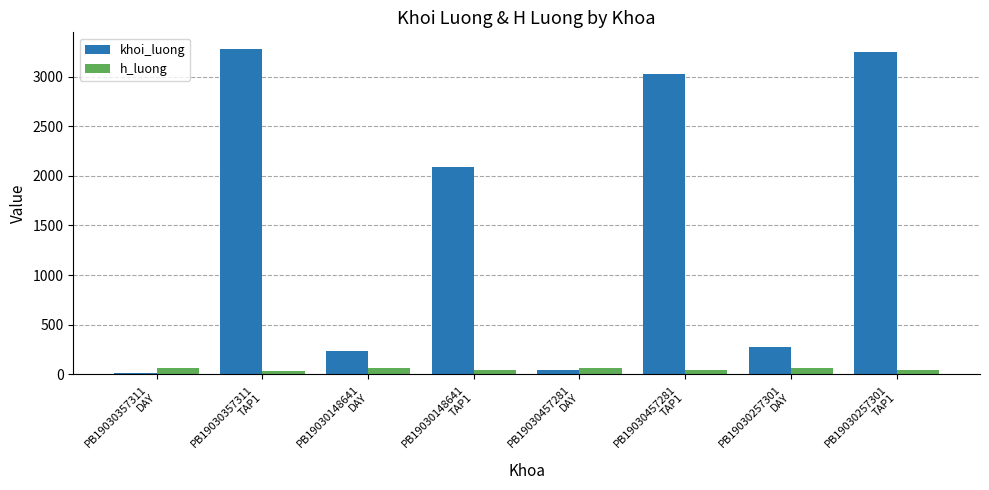

At how many categories does at least one series exceed 2989?

3